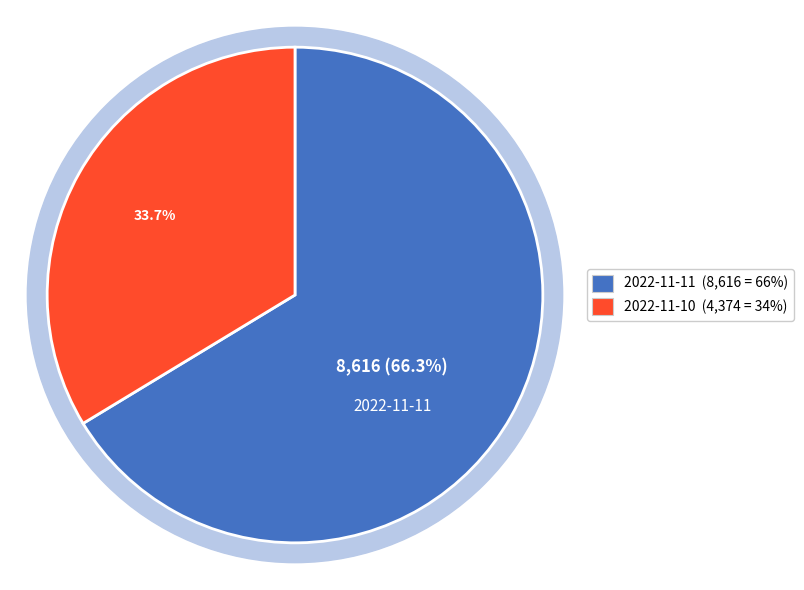

Do 2022-11-10 and 2022-11-11 together represent more than half of the pie?

Yes